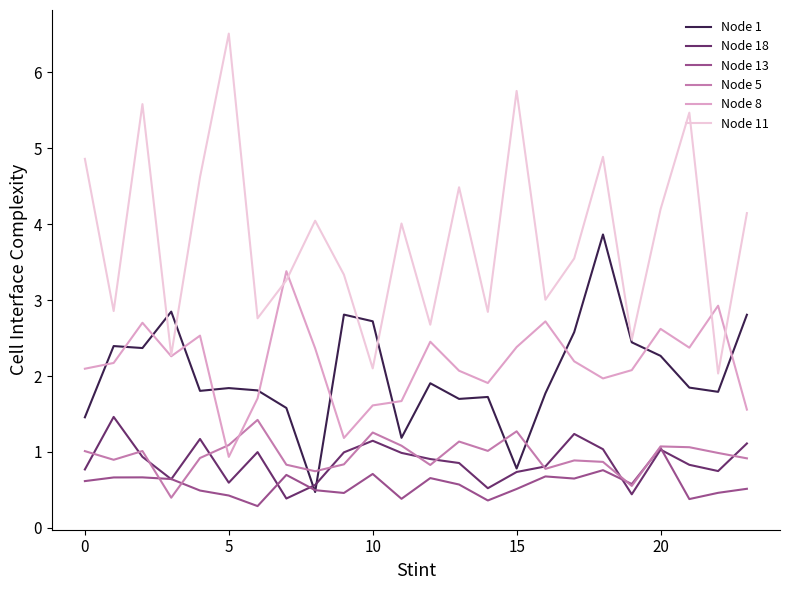

What is the maximum value for Node 8?

3.4